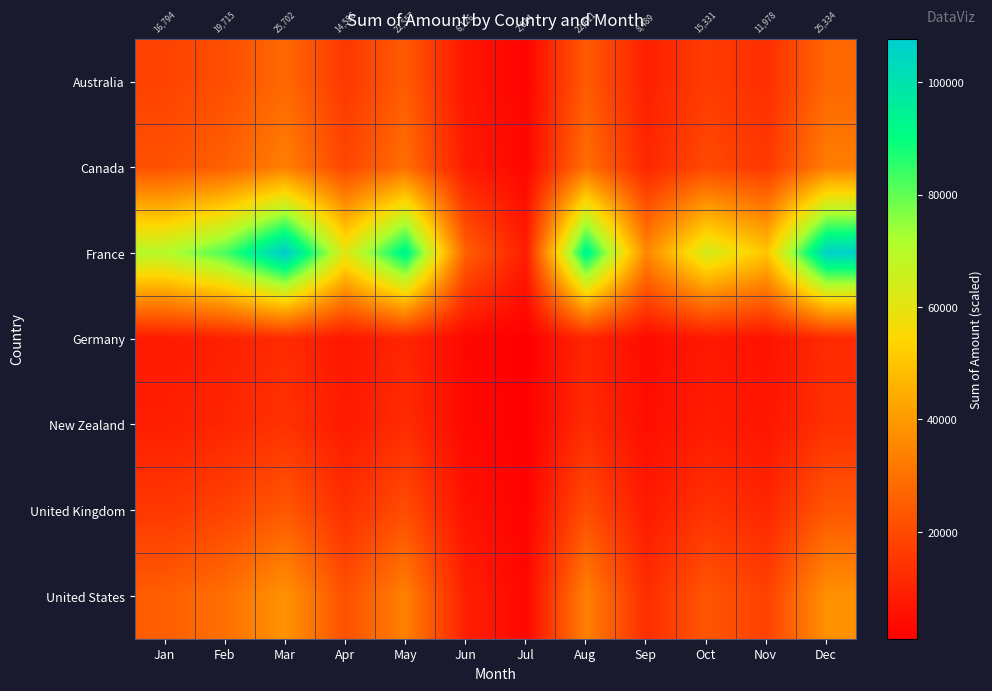

Which category has the lowest value in the Australia series?

Jul